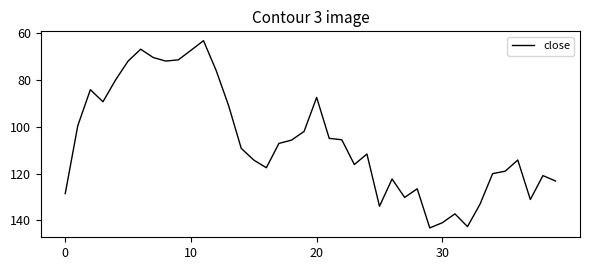

What is the difference between the maximum and minimum values?

80.0